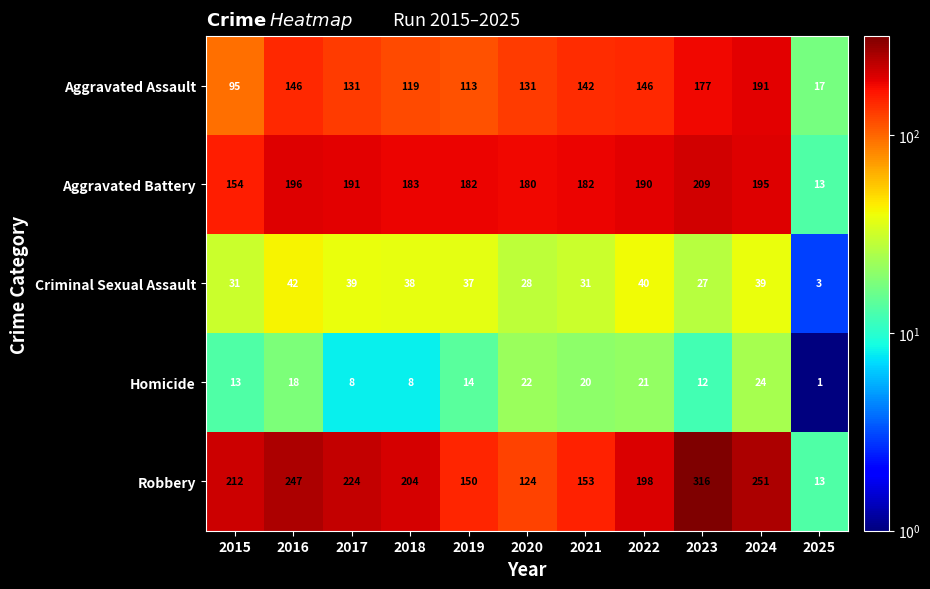

At which category is the sum across all series the highest?

2023